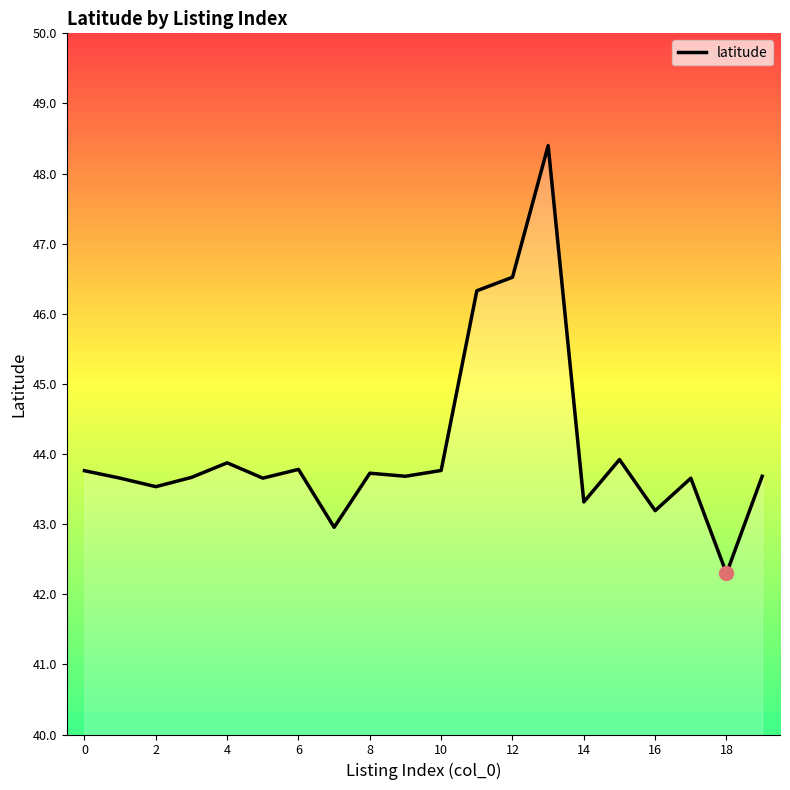

Does the chart have visible grid lines?

No